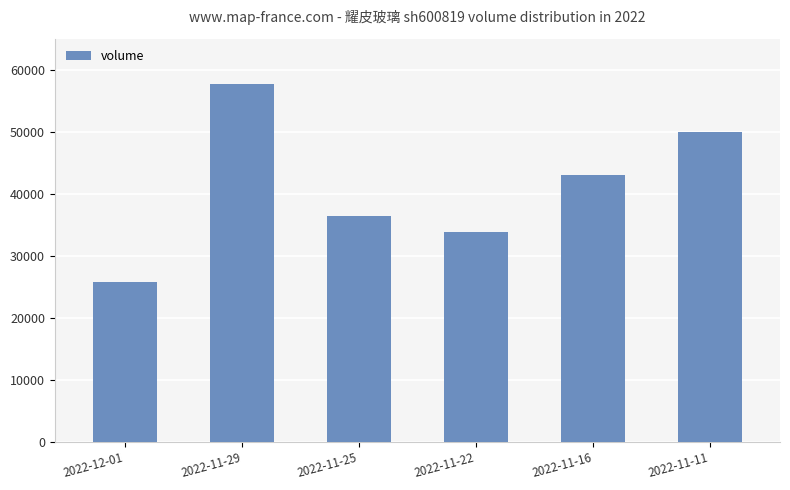

What is the sum of all values?

246495